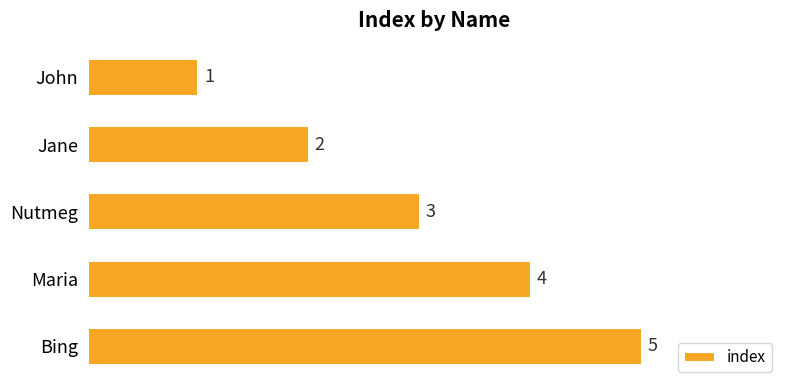

What is the maximum value shown in the chart?

5